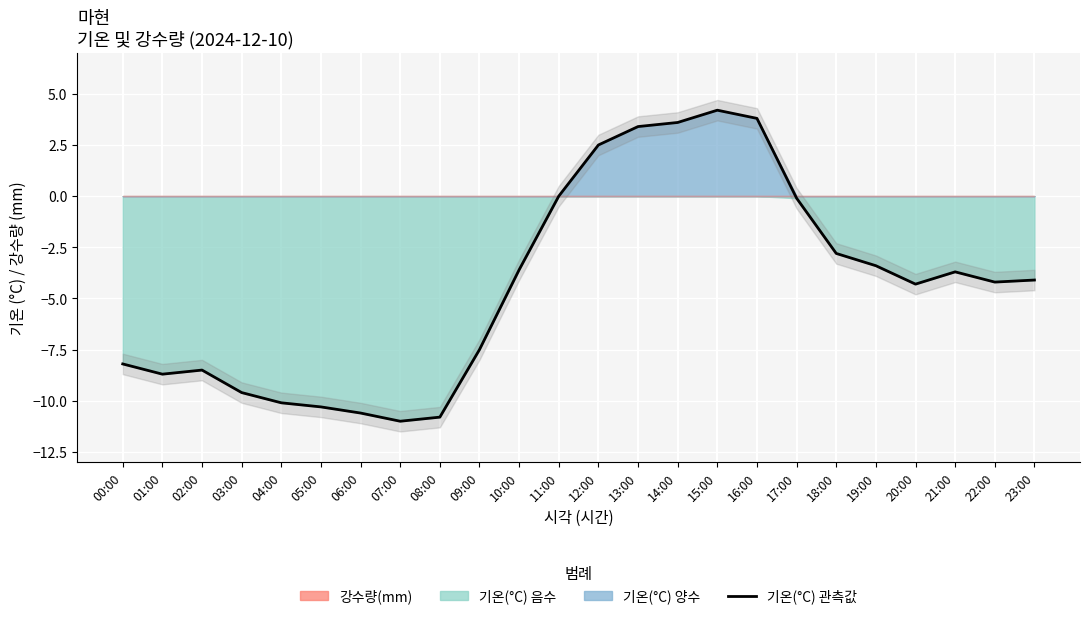

How many lines are shown in the chart?

1